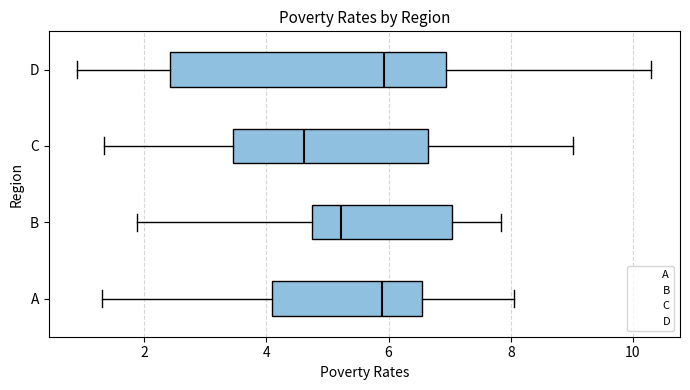

Reading bottom to top, transcribe this box plot: for each box, give where its median line is, the range the box spans, and where its two whiskers end, as read against the x-axis. The values are not printed on the chart, so give them approximately, as read against the axis.

A: median 5.8, box 4.0 to 6.6, whiskers 1.2 to 8.0
B: median 5.2, box 4.8 to 7.0, whiskers 1.8 to 7.8
C: median 4.6, box 3.4 to 6.6, whiskers 1.4 to 9.0
D: median 6.0, box 2.4 to 7.0, whiskers 1.0 to 10.4